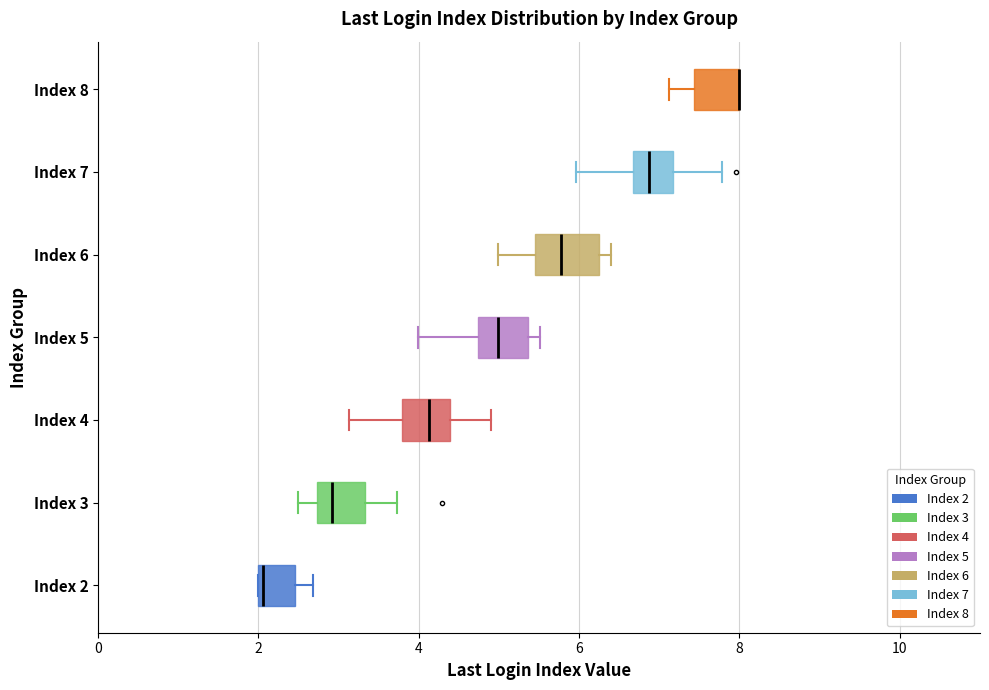

Reading bottom to top, transcribe this box plot: for each box, give where its median line is, the range the box spans, and where its two whiskers end, as read against the x-axis. The values are not printed on the chart, so give them approximately, as read against the axis.

Index 2: median 2.0, box 2.0 to 2.4, whiskers 2.0 to 2.6
Index 3: median 3.0, box 2.8 to 3.4, whiskers 2.4 to 3.8
Index 4: median 4.2, box 3.8 to 4.4, whiskers 3.2 to 4.8
Index 5: median 5.0, box 4.8 to 5.4, whiskers 4.0 to 5.6
Index 6: median 5.8, box 5.4 to 6.2, whiskers 5.0 to 6.4
Index 7: median 6.8, box 6.6 to 7.2, whiskers 6.0 to 7.8
Index 8: median 8.0 (drawn on the box's right edge), box 7.4 to 8.0, whiskers 7.2 to 8.0